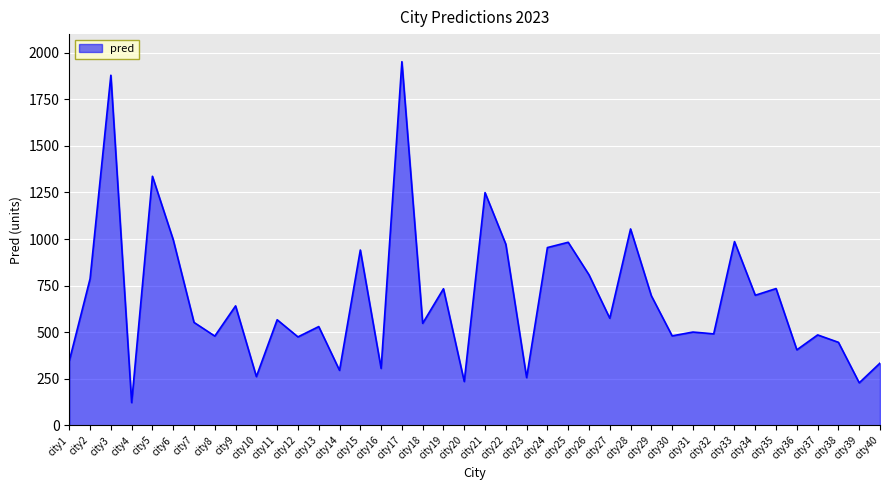

The chart shows a value of 552.4 at city7. True or false?

True